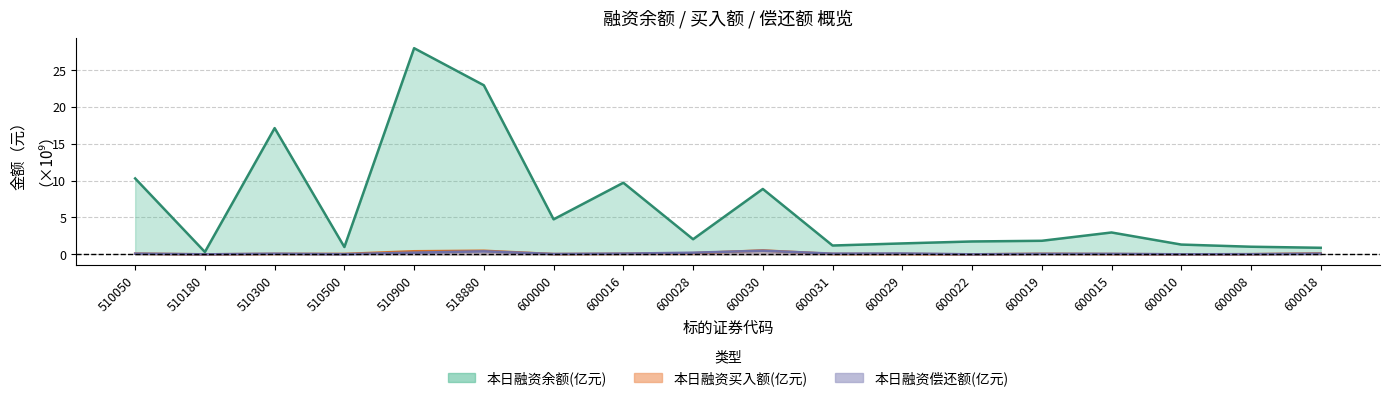

At 600010, list the series in order from smallest to largest.

本日融资买入额(元), 本日融资偿还额(元), 本日融资余额(元)